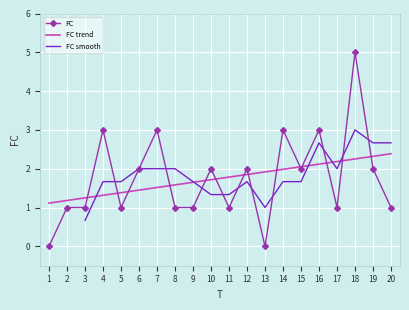

What is the greatest value displayed?

5